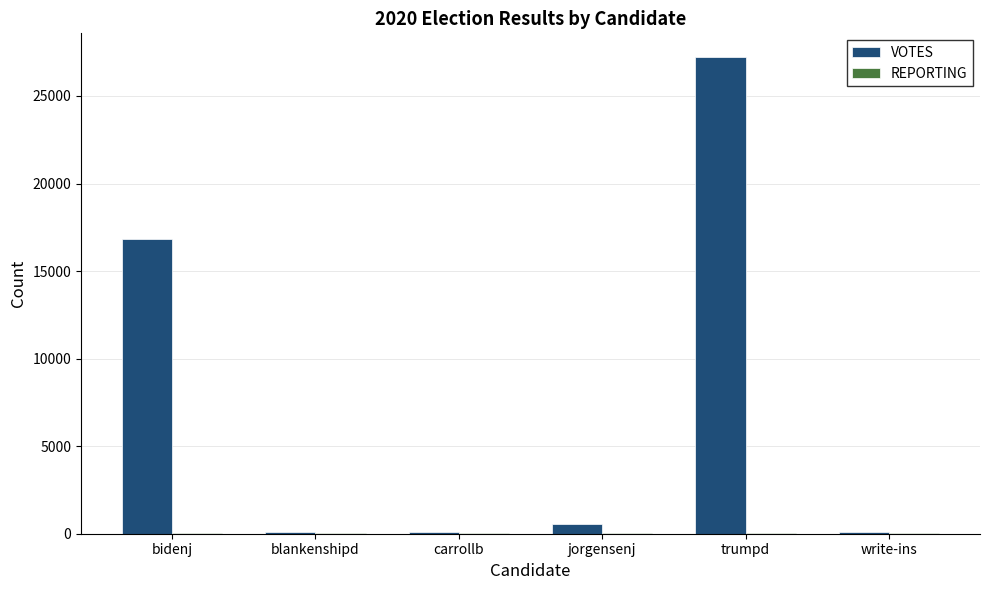

Which series has the widest spread of values?

VOTES